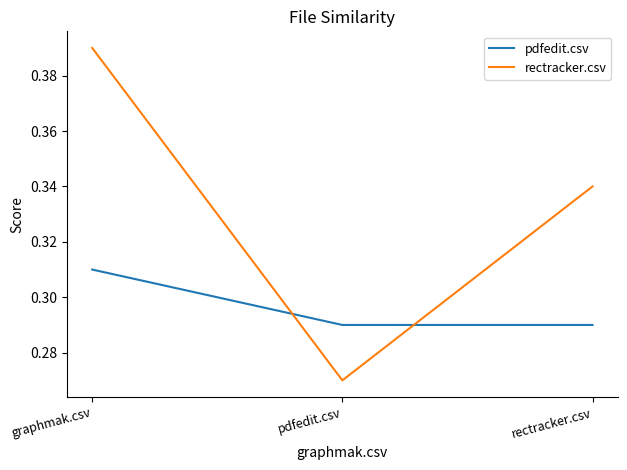

At which category does the chart reach its minimum across all series?

pdfedit.csv